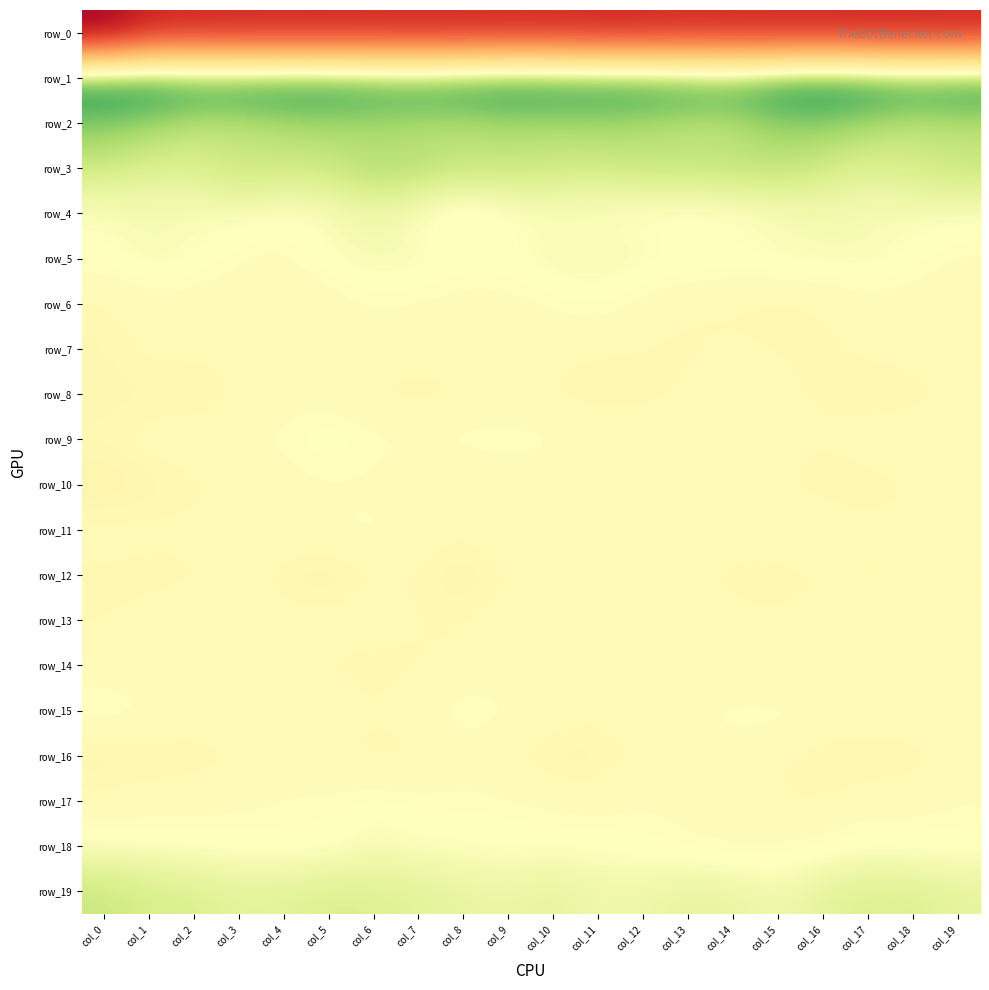

What is the total value across all series at col_10?

-157.7